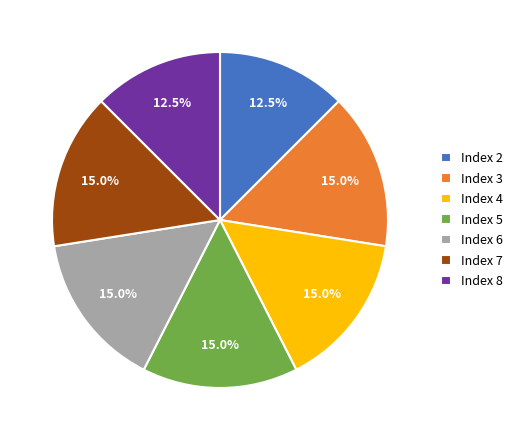

Approximately how many times larger is the value at Index 5 compared to Index 8?

1.2